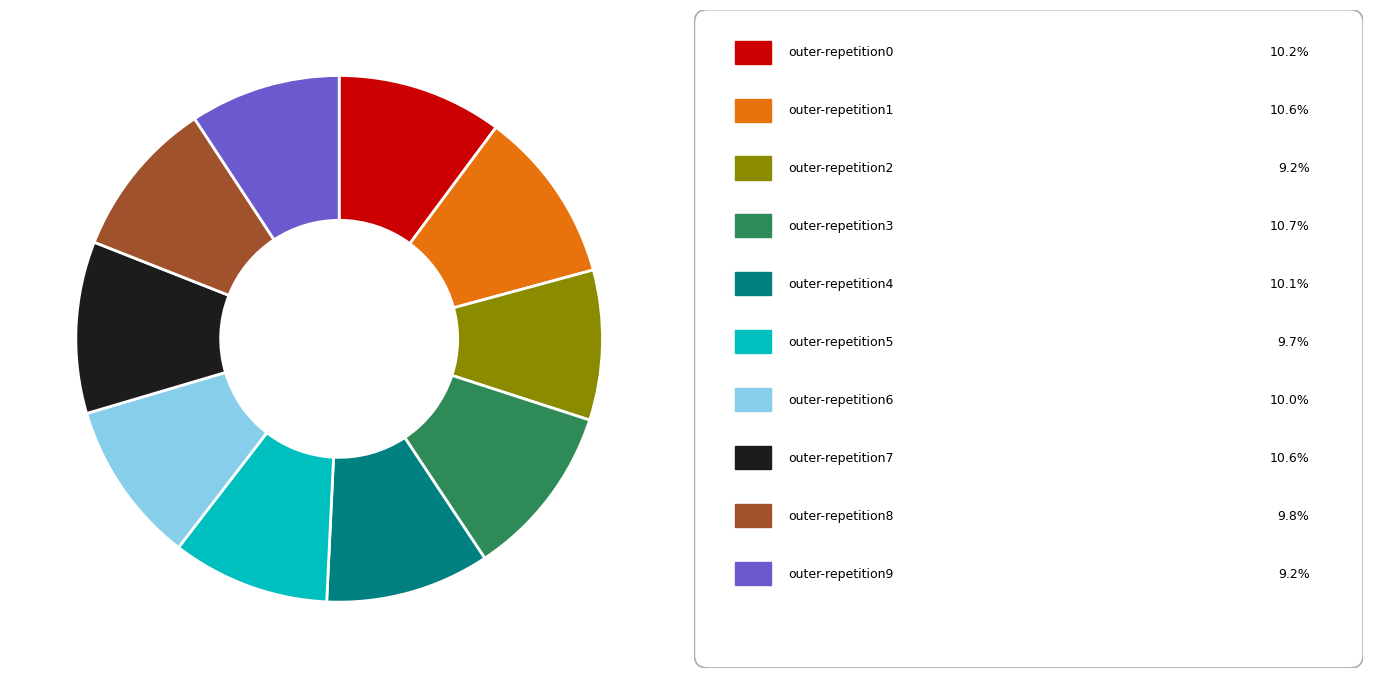

Count the number of slices in the pie.

10